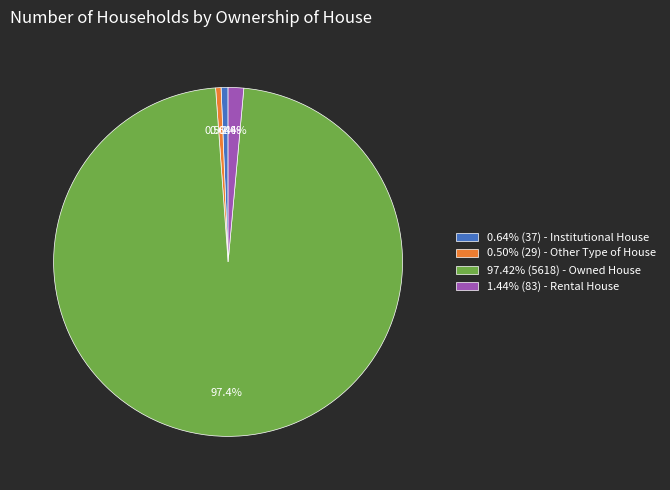

Which category has the biggest portion of the pie?

97.42% (5618) - Owned House